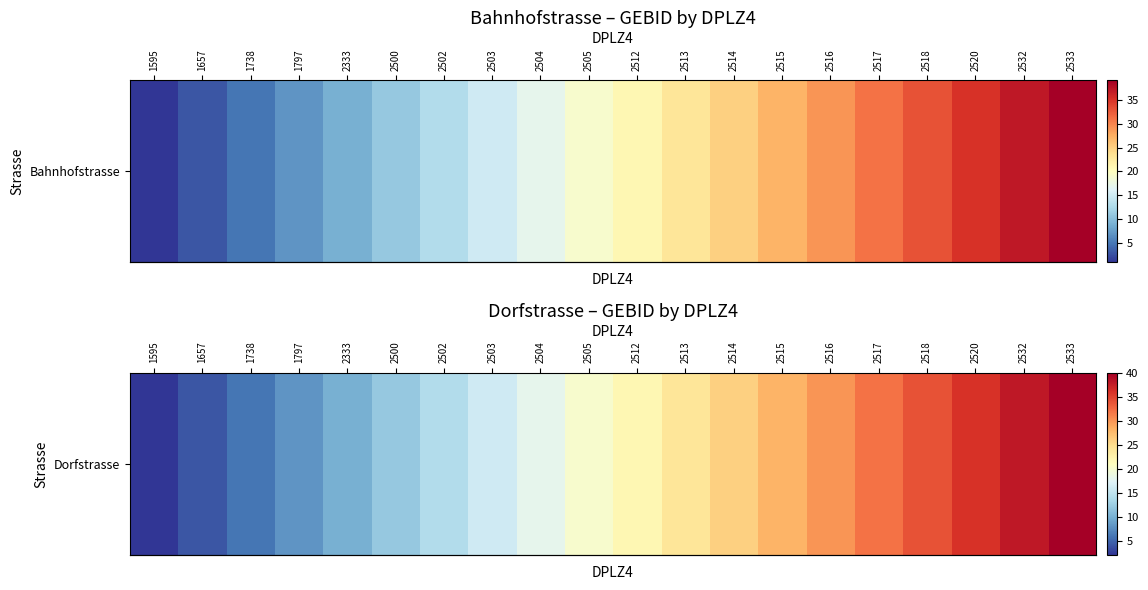

What is the difference between the values at 1595 and 2512?

20